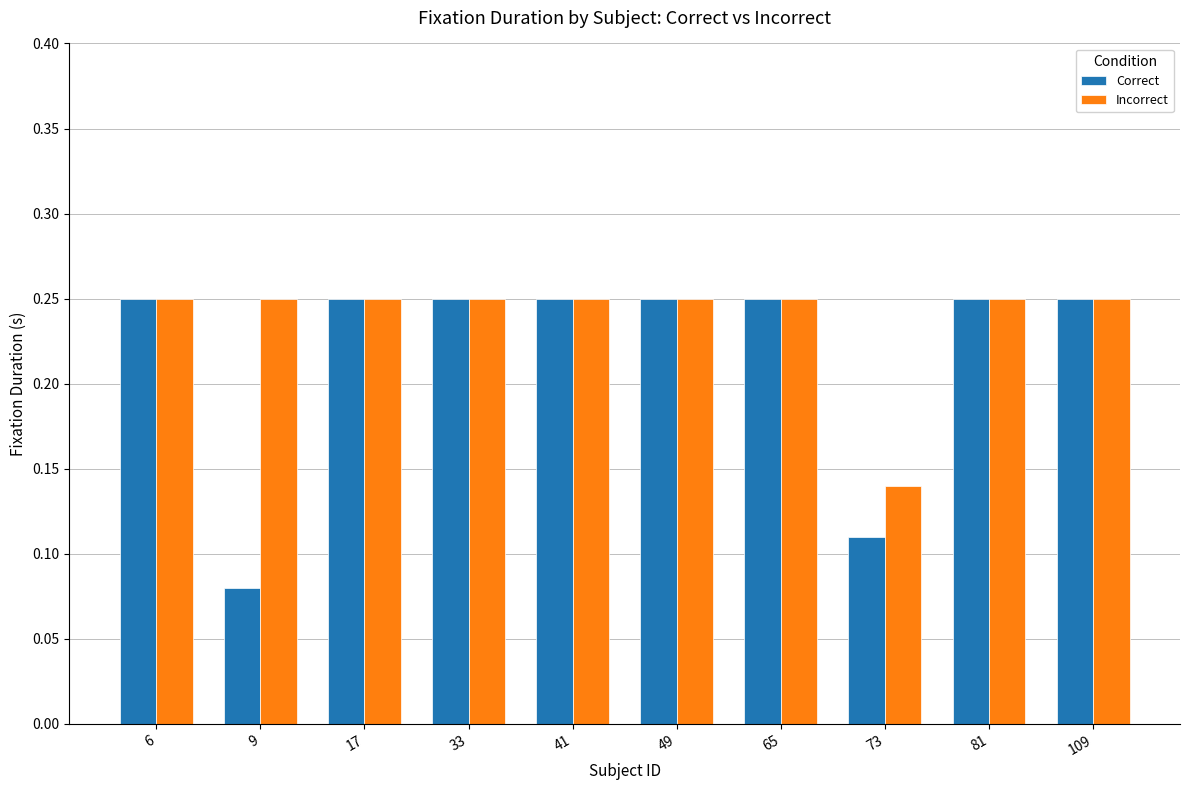

What are all the series names shown in the legend?

Correct, Incorrect